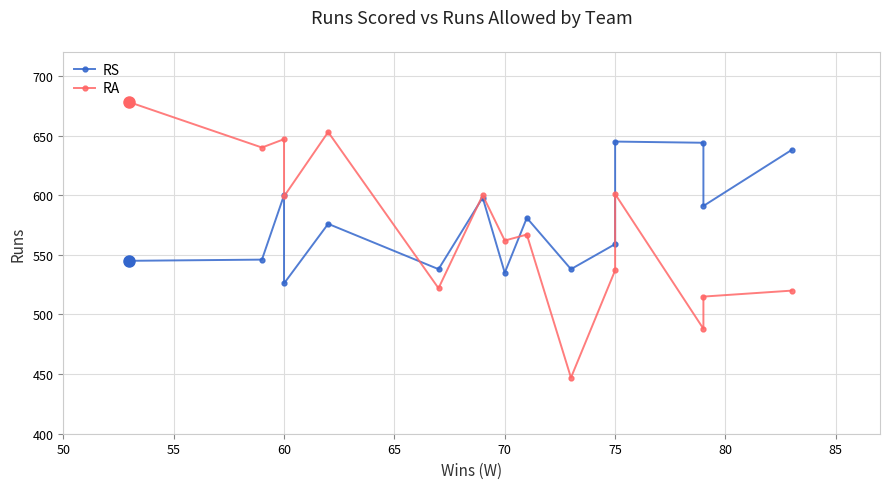

What is the average value of the RA series?

572